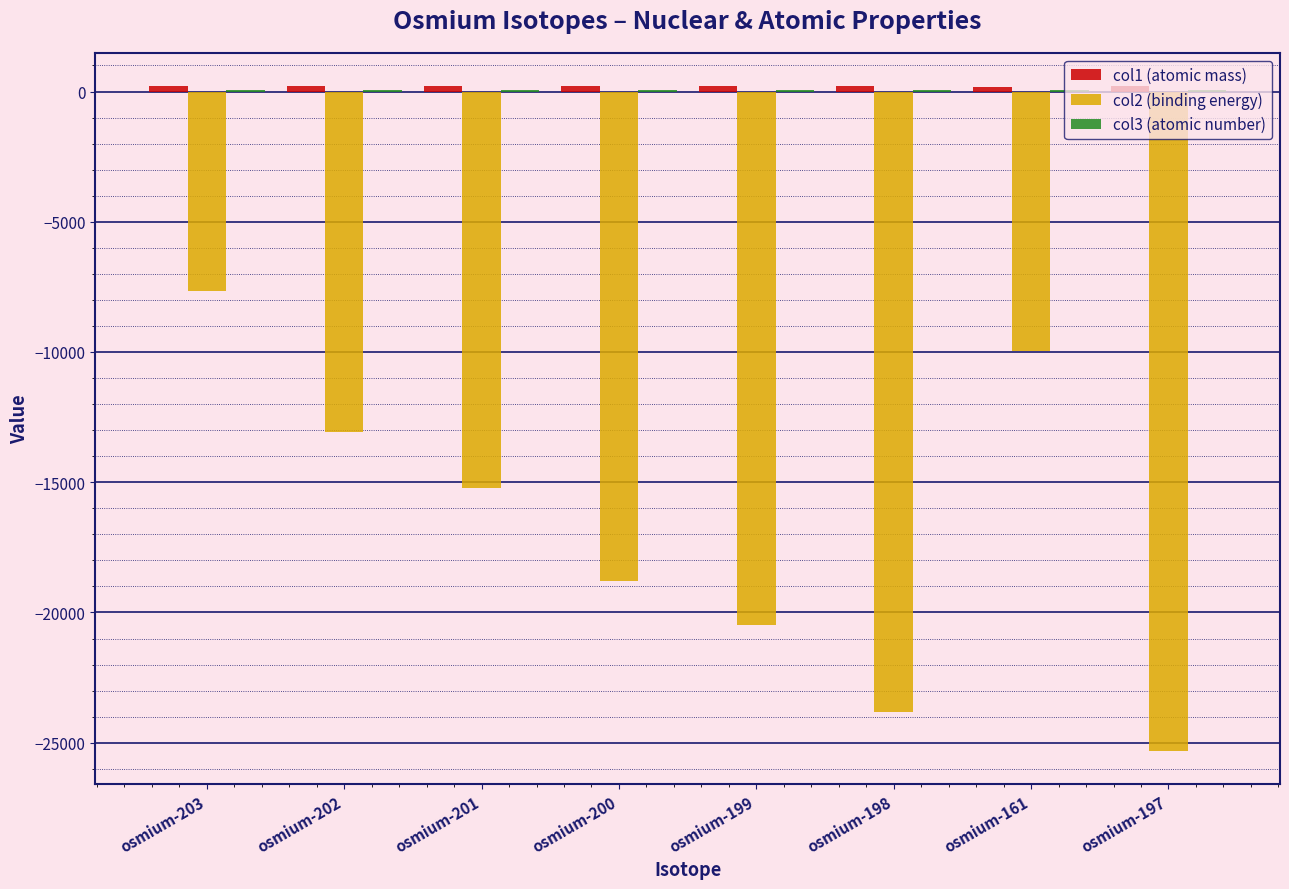

What is the total value across all series at osmium-161?

-9742.0